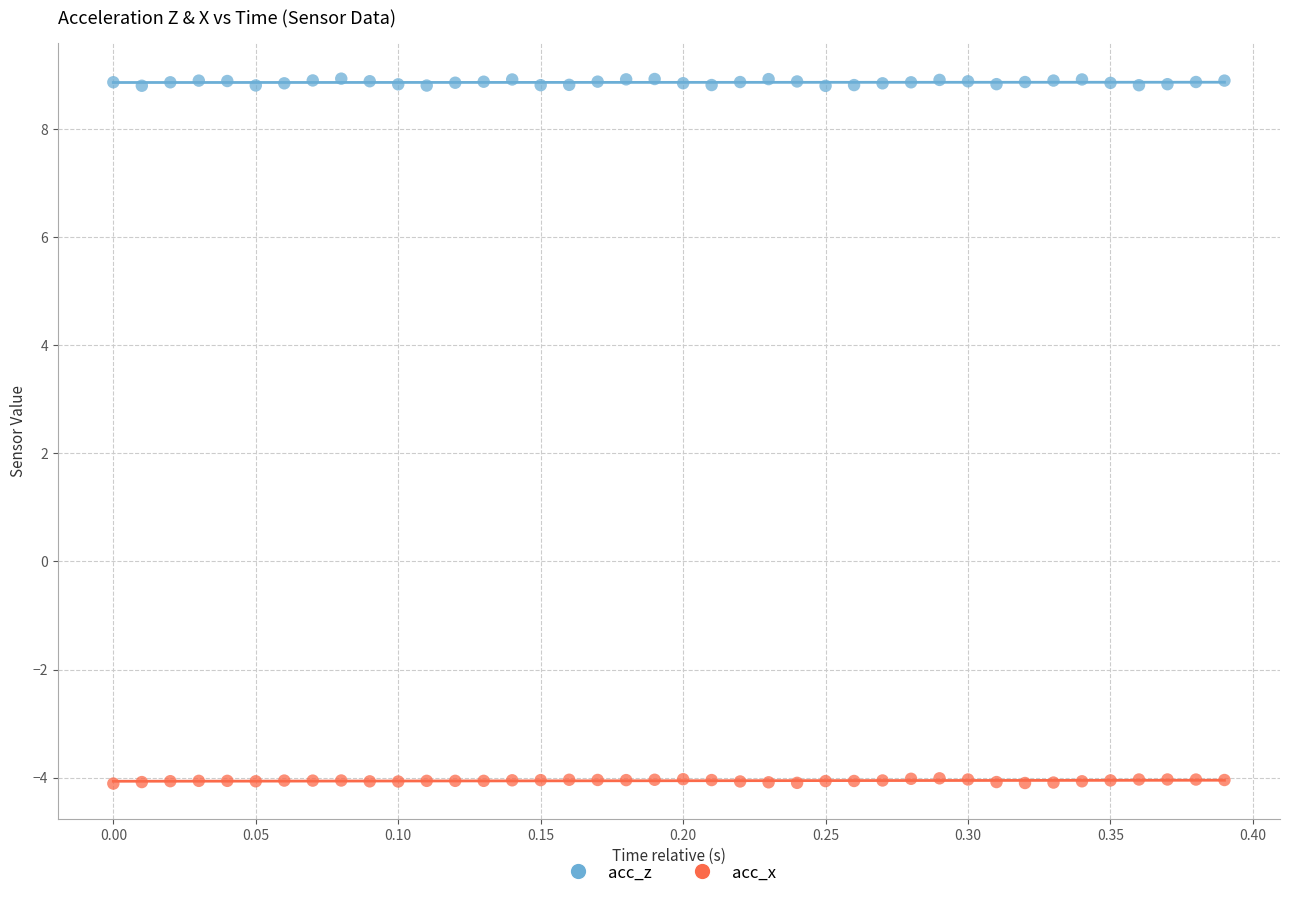

What is the X range (max minus min) for the scatter plot?

0.4